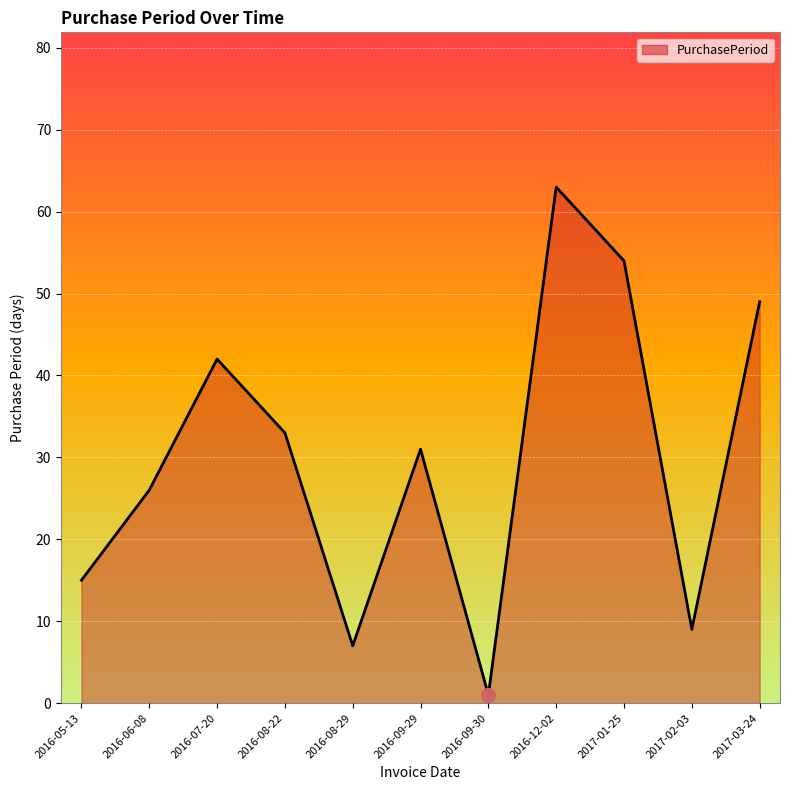

What is the maximum value shown in the chart?

63